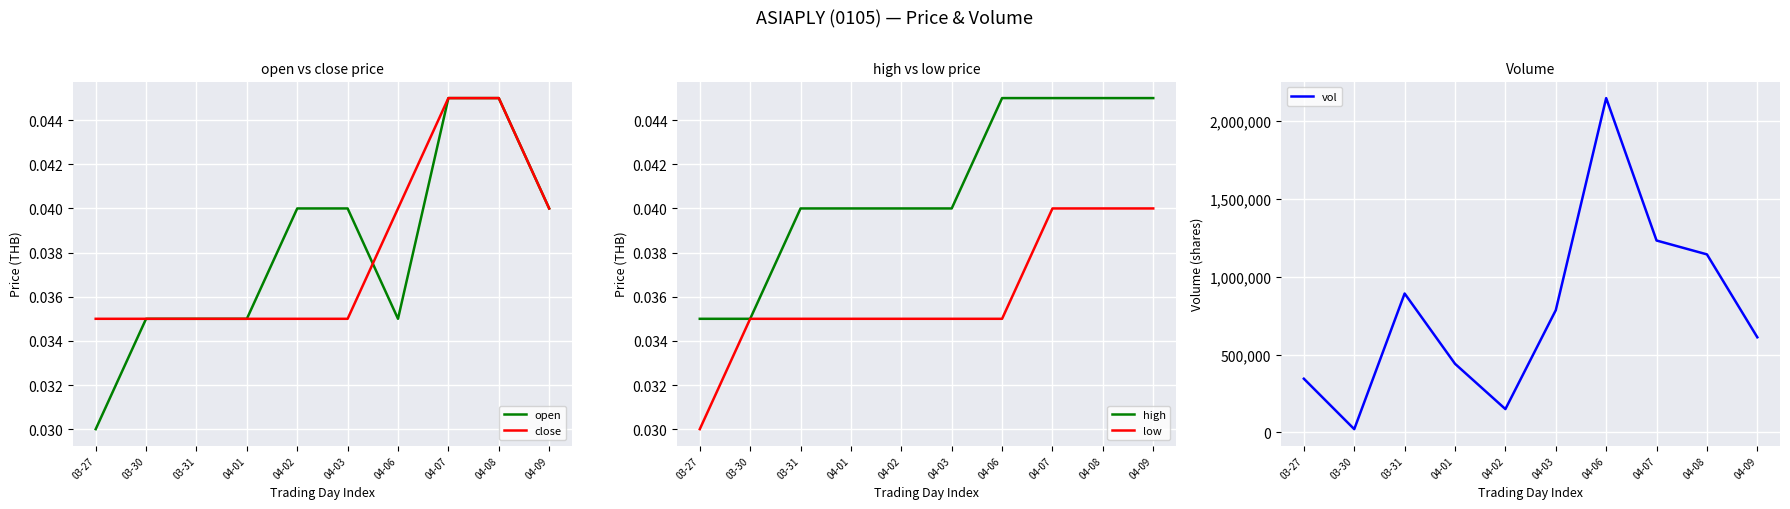

The close series shows 0.1 at 04-06. True or false?

False